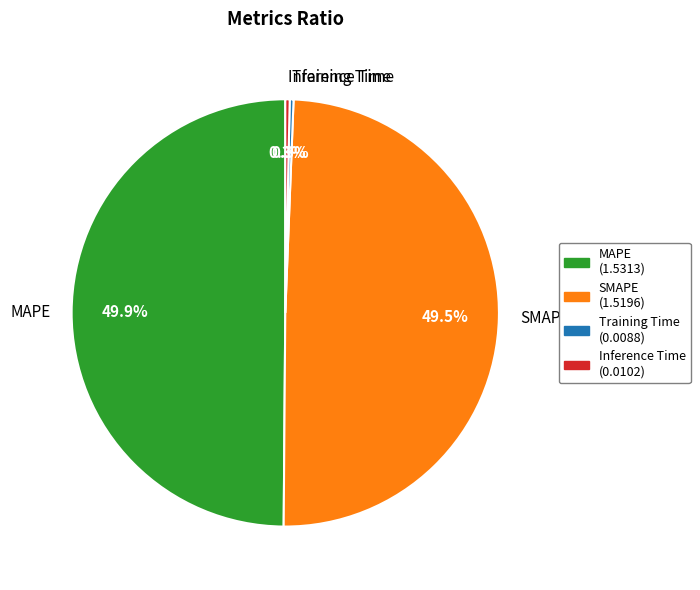

Combined, what portion of the pie is Training Time and Inference Time?

0.6%